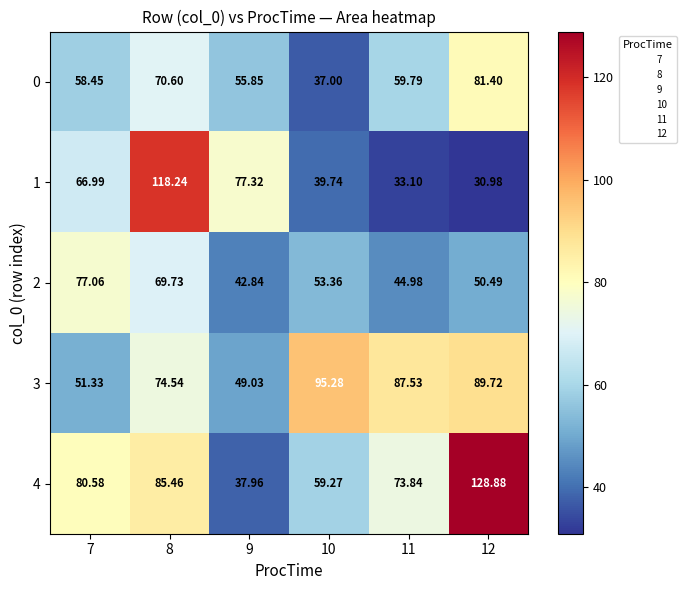

What is the total value across all series at 10?

284.6